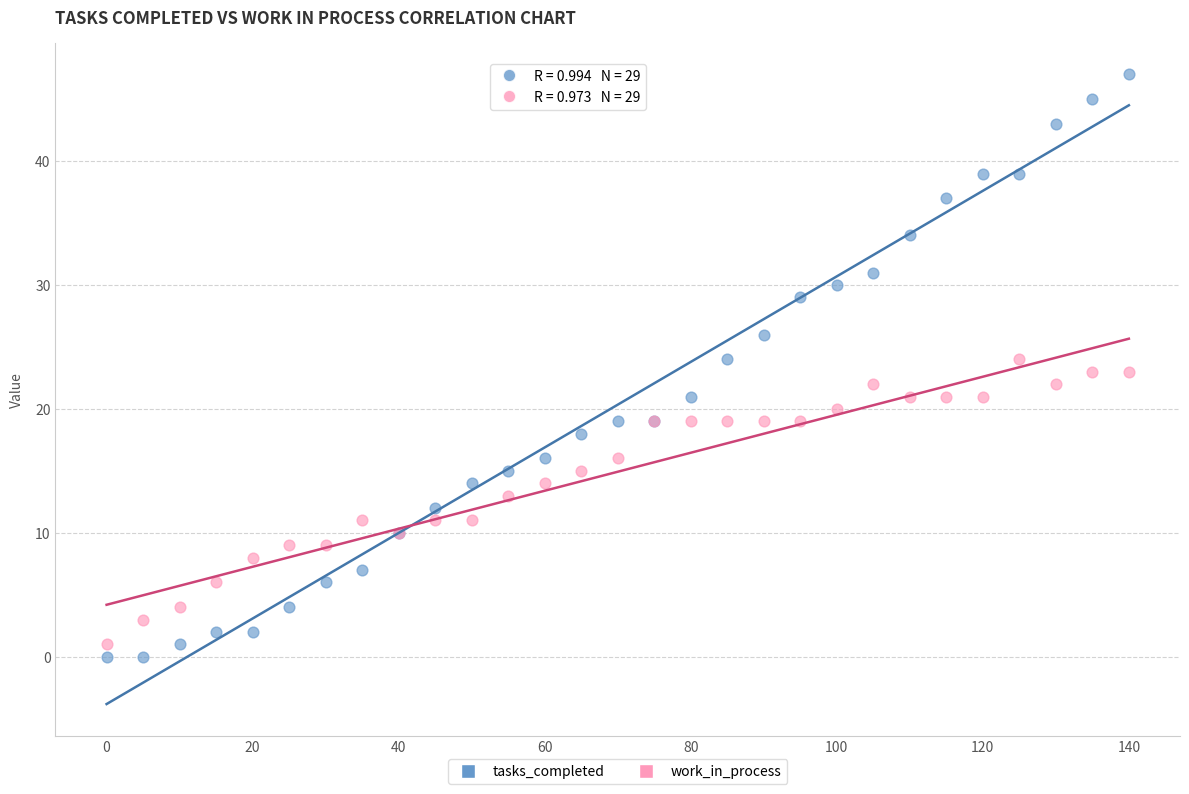

What is the X range (max minus min) for the scatter plot?

140